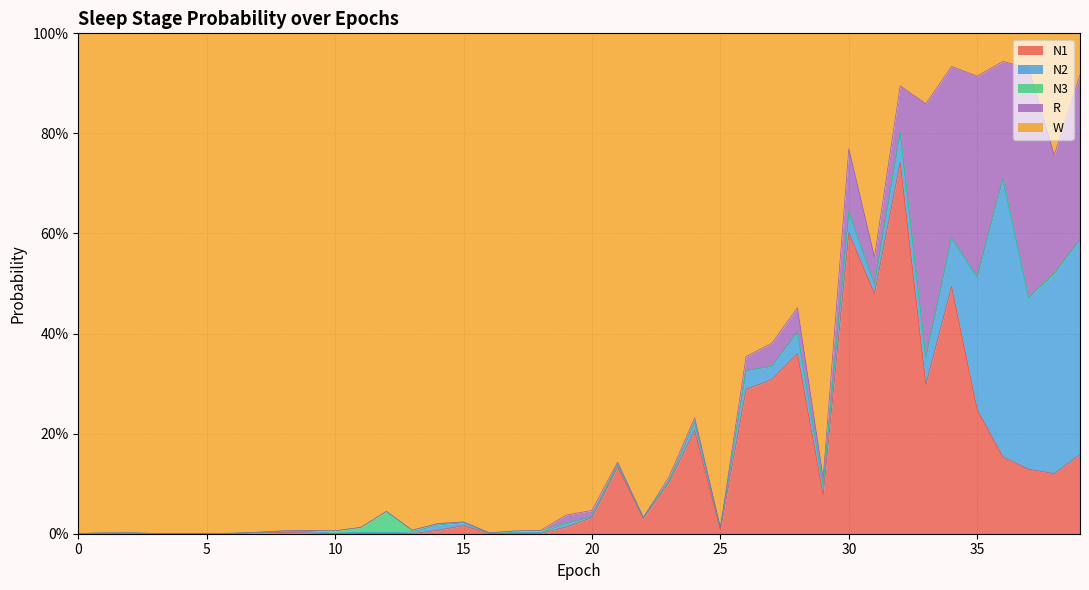

List the labels in order of W value, smallest first.

36, 34, 37, 39, 35, 32, 33, 30, 38, 31, 28, 27, 26, 24, 21, 23, 29, 20, 12, 19, 22, 15, 14, 11, 25, 13, 18, 9, 10, 8, 17, 7, 16, 2, 1, 6, 3, 0, 4, 5